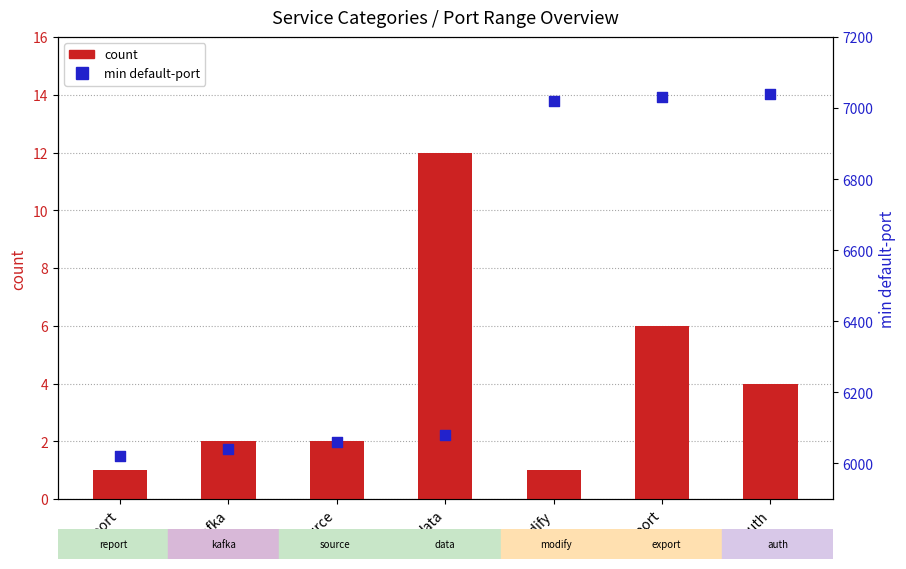

What are all the series names shown in the legend?

count, min default-port